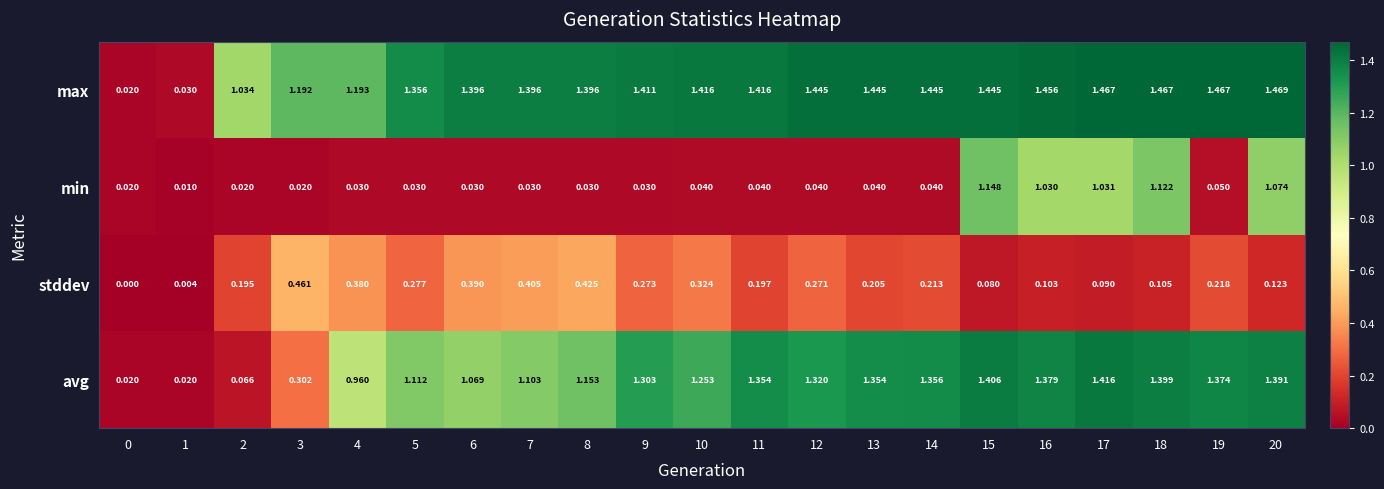

Rank the series by their maximum value, from lowest to highest.

stddev, min, avg, max